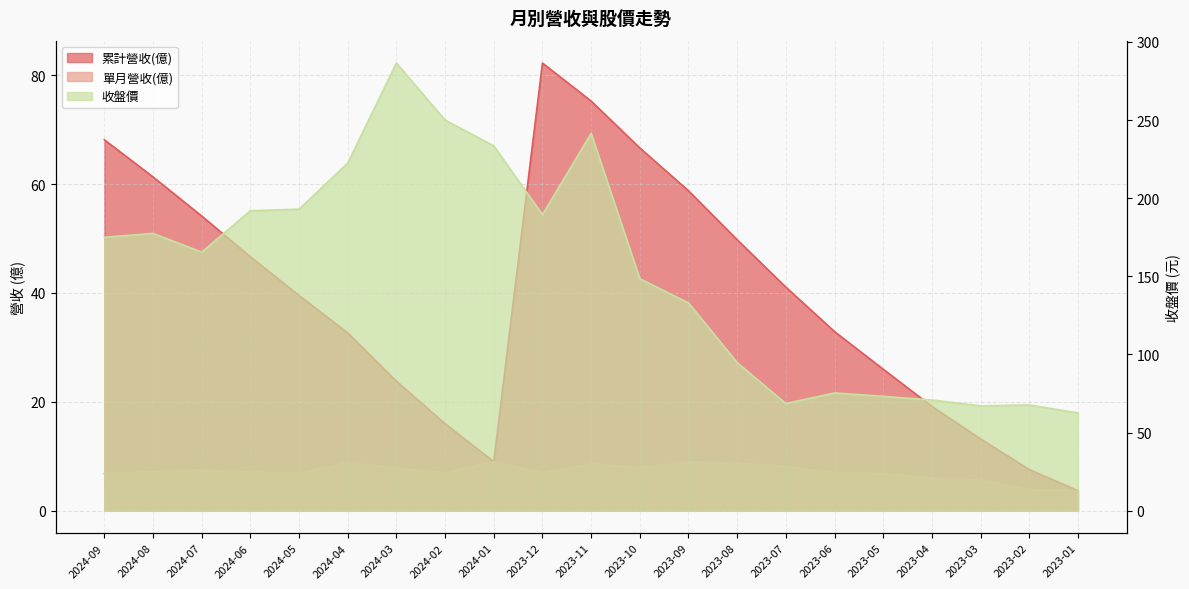

Does the chart display data point markers on the line(s)?

No